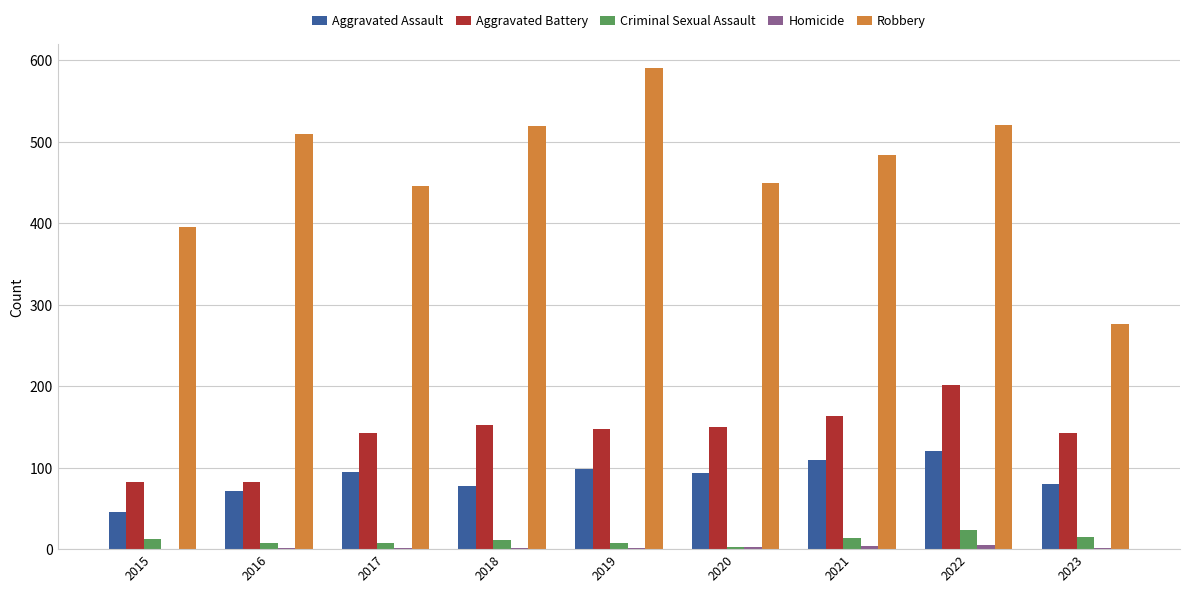

Which series has the largest total across all categories?

Robbery